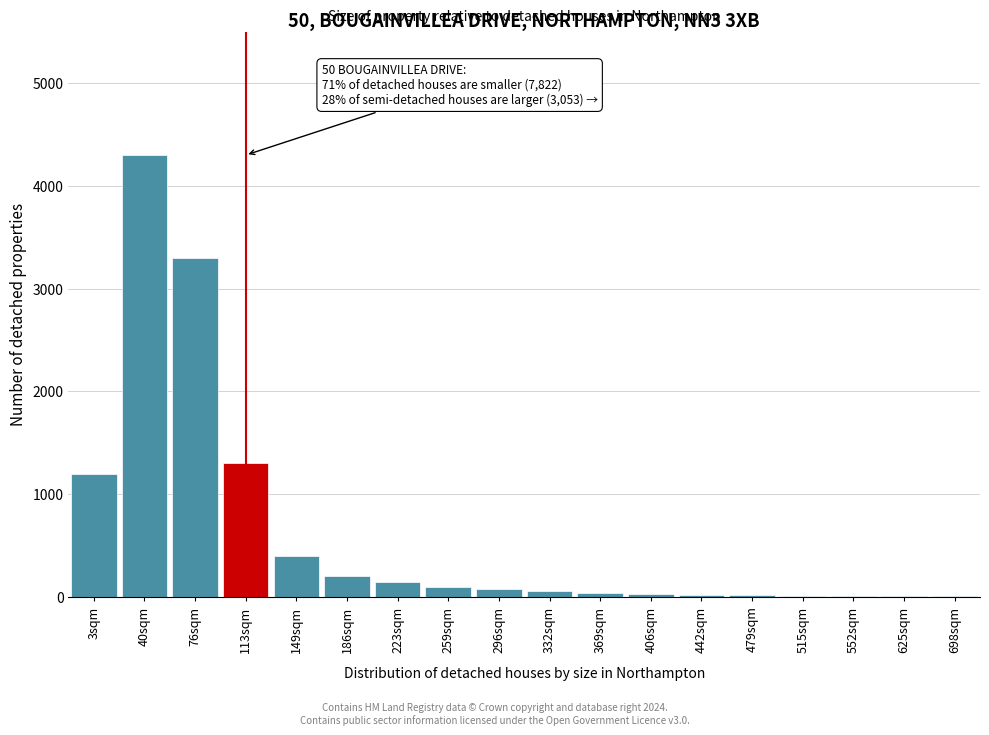

Where is the data nearest to the value 2152?

113sqm